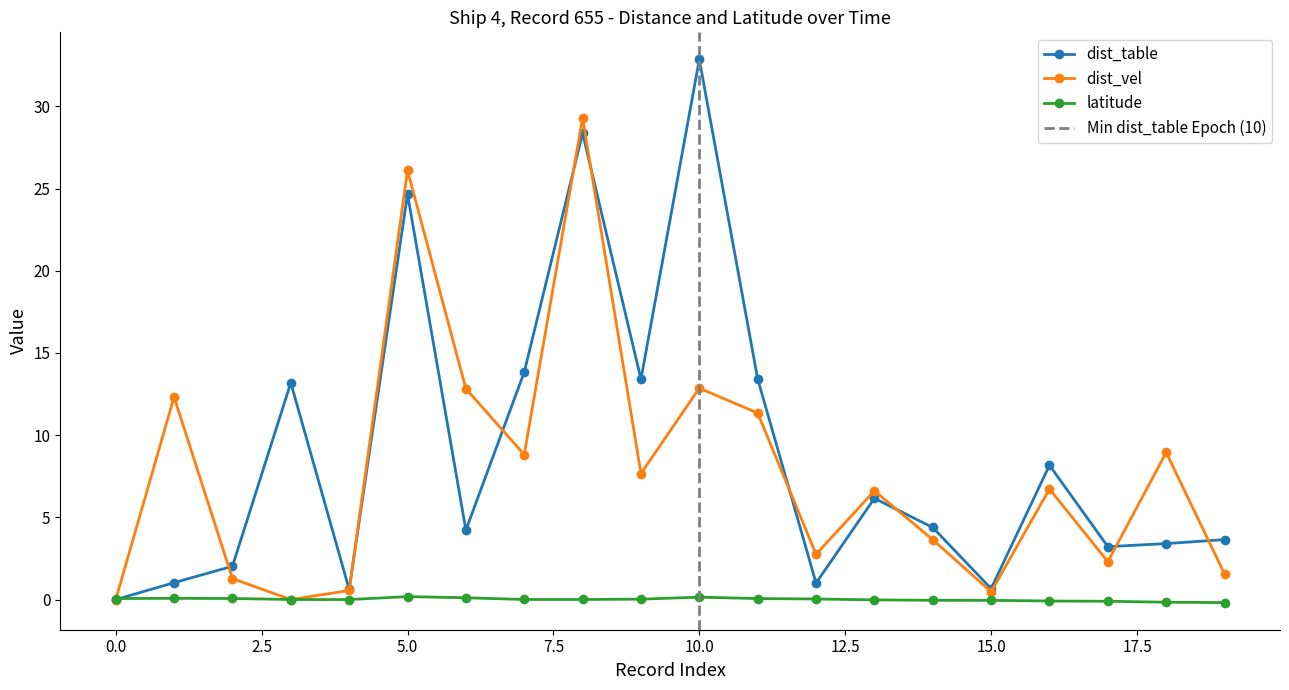

Which series has the largest total across all categories?

dist_table